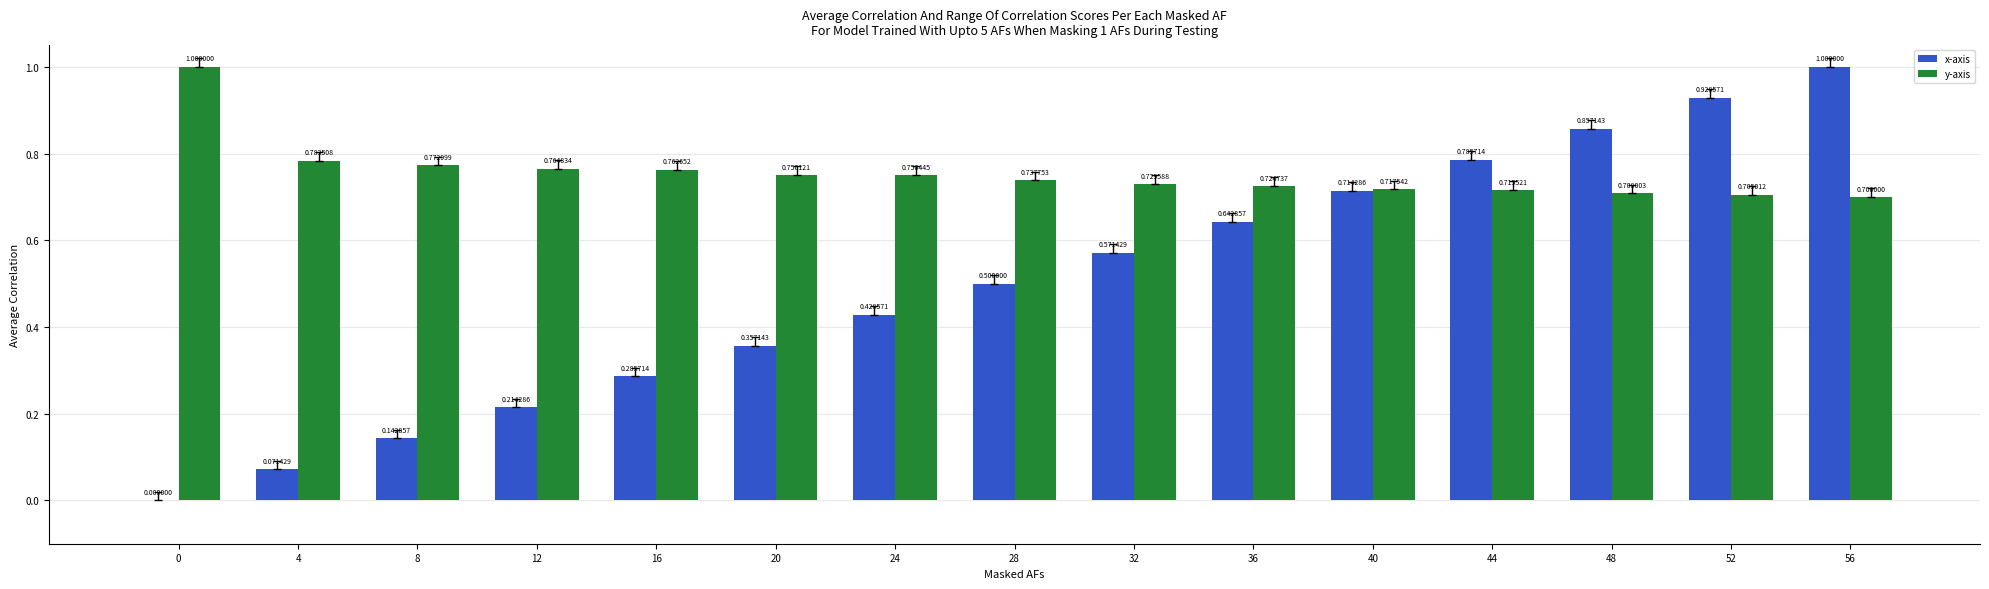

What is the sum of the y-axis values at 48 and 56?

1.4